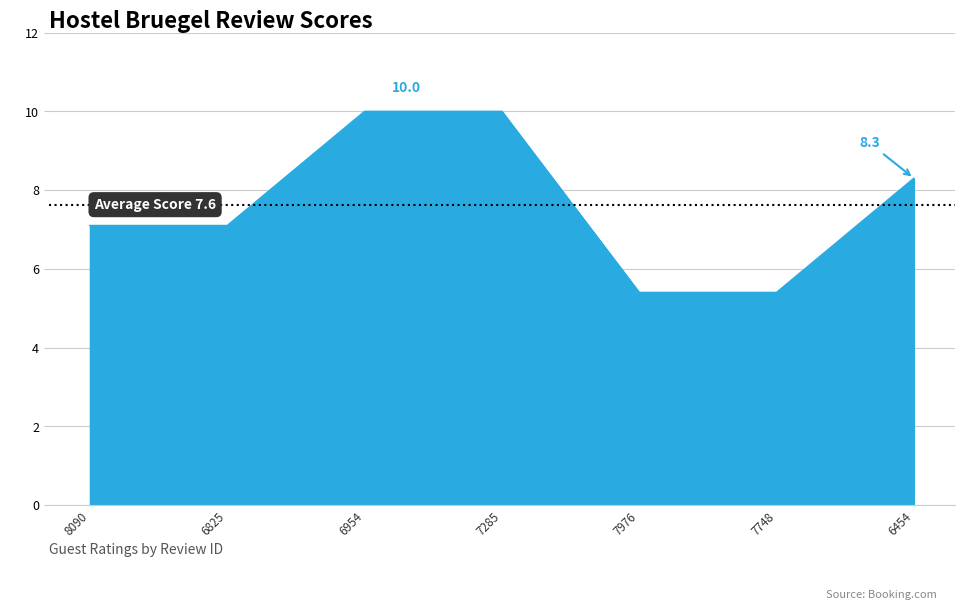

True or false: there are more than 2 points higher than both neighbors.

False